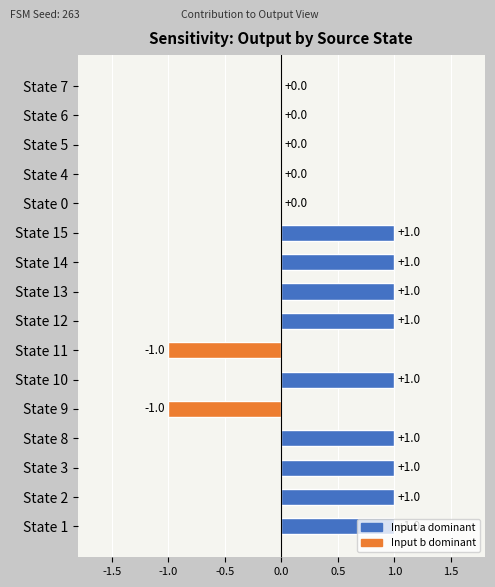

Is it true that the value at State 9 is -2?

False